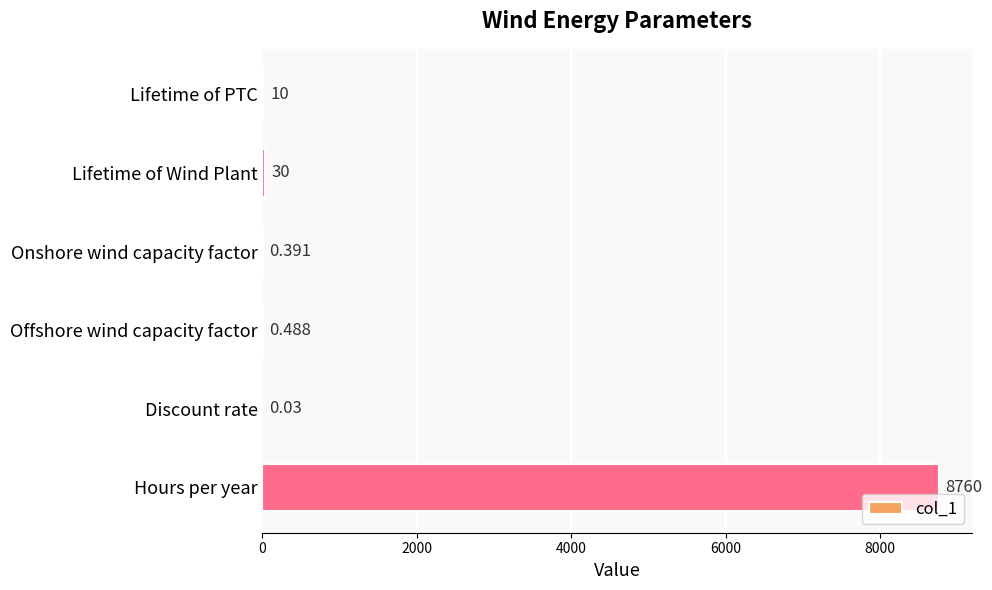

Between Discount rate and Hours per year, which is larger?

Hours per year